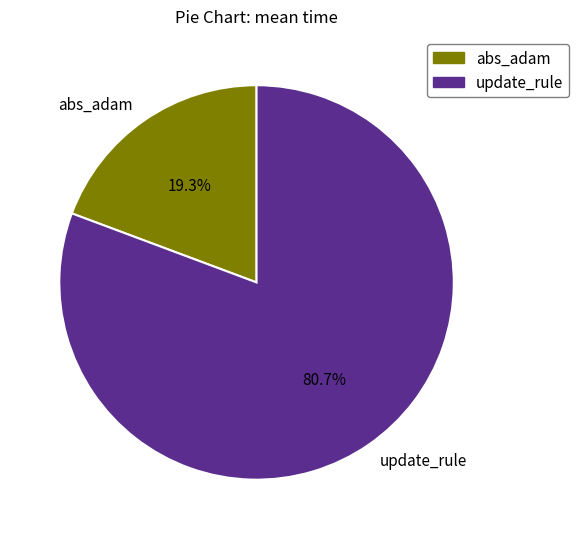

What is the total percentage of abs_adam and update_rule?

100.0%